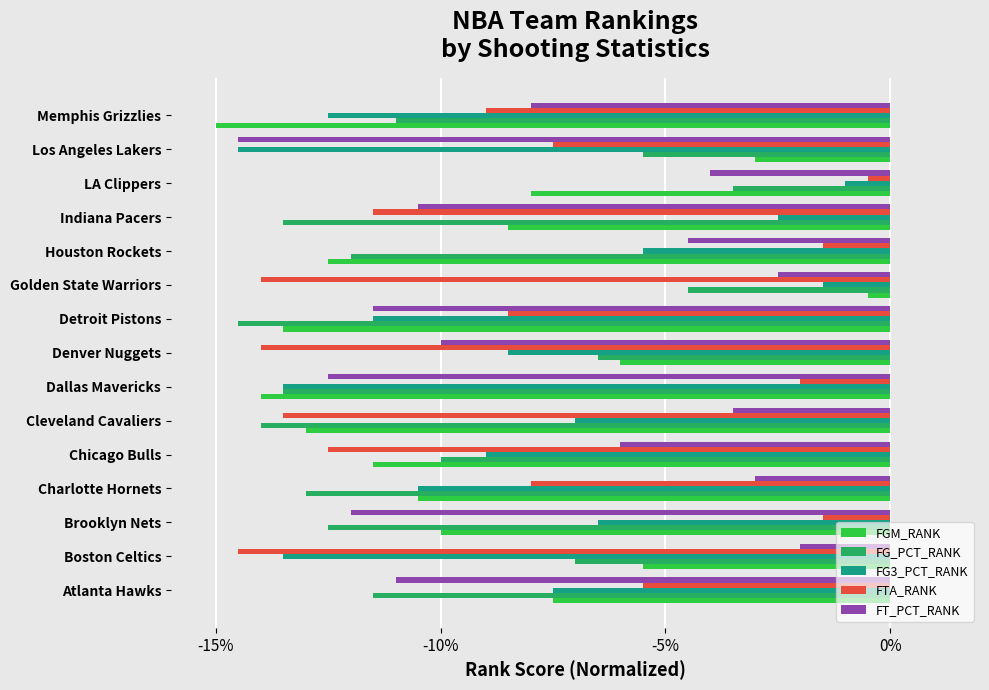

What is the greatest value displayed?

-0.5